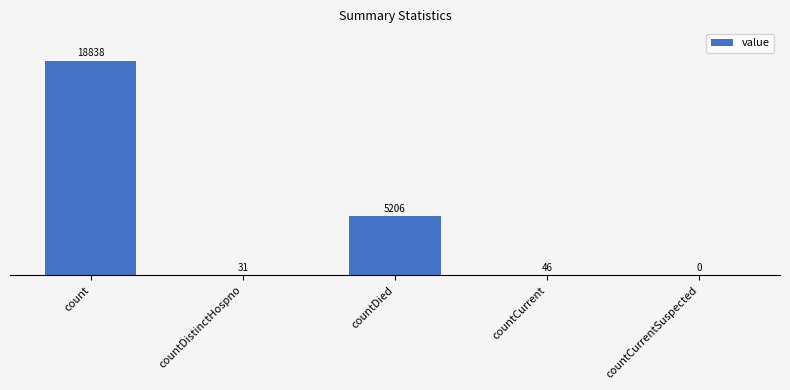

How many values are above zero?

4